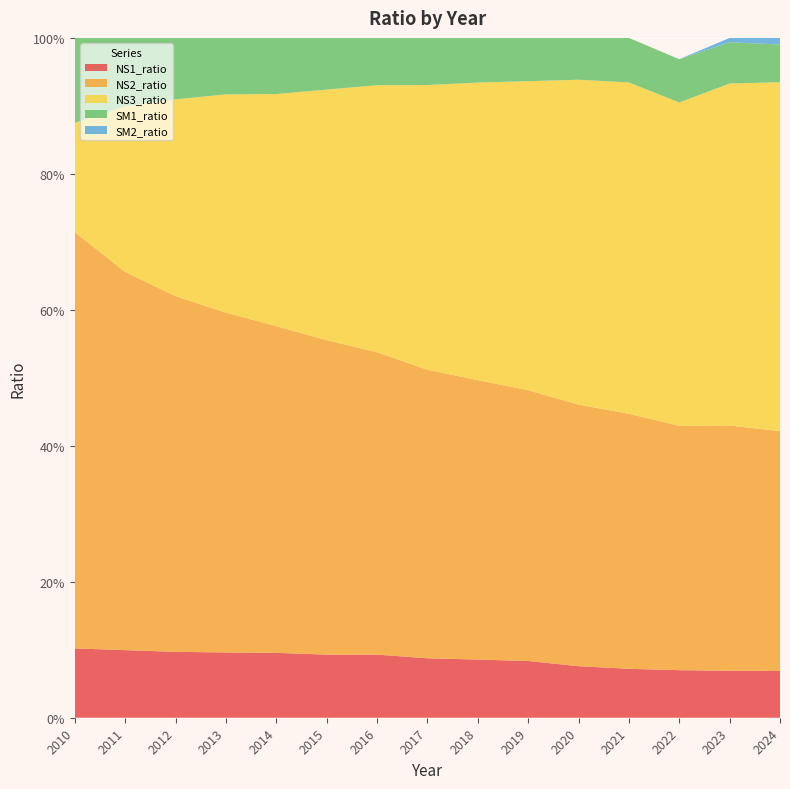

Reading left to right, what are all the values shown in this chart?

NS1_ratio: 2010=0.1	2011=0.1	2012=0.1	2013=0.1	2014=0.1	2015=0.1	2016=0.1	2017=0.1	2018=0.1	2019=0.1	2020=0.1	2021=0.1	2022=0.1	2023=0.1	2024=0.1
NS2_ratio: 2010=0.6	2011=0.6	2012=0.5	2013=0.5	2014=0.5	2015=0.5	2016=0.4	2017=0.4	2018=0.4	2019=0.4	2020=0.4	2021=0.4	2022=0.4	2023=0.4	2024=0.4
NS3_ratio: 2010=0.2	2011=0.2	2012=0.3	2013=0.3	2014=0.3	2015=0.4	2016=0.4	2017=0.4	2018=0.4	2019=0.5	2020=0.5	2021=0.5	2022=0.5	2023=0.5	2024=0.5
SM1_ratio: 2010=0.1	2011=0.1	2012=0.1	2013=0.1	2014=0.1	2015=0.1	2016=0.1	2017=0.1	2018=0.1	2019=0.1	2020=0.1	2021=0.1	2022=0.1	2023=0.1	2024=0.1
SM2_ratio: 2010=0.0	2011=0.0	2012=0.0	2013=0.0	2014=0.0	2015=0.0	2016=0.0	2017=0.0	2018=0.0	2019=0.0	2020=0.0	2021=0.0	2022=0.0	2023=0.0	2024=0.0